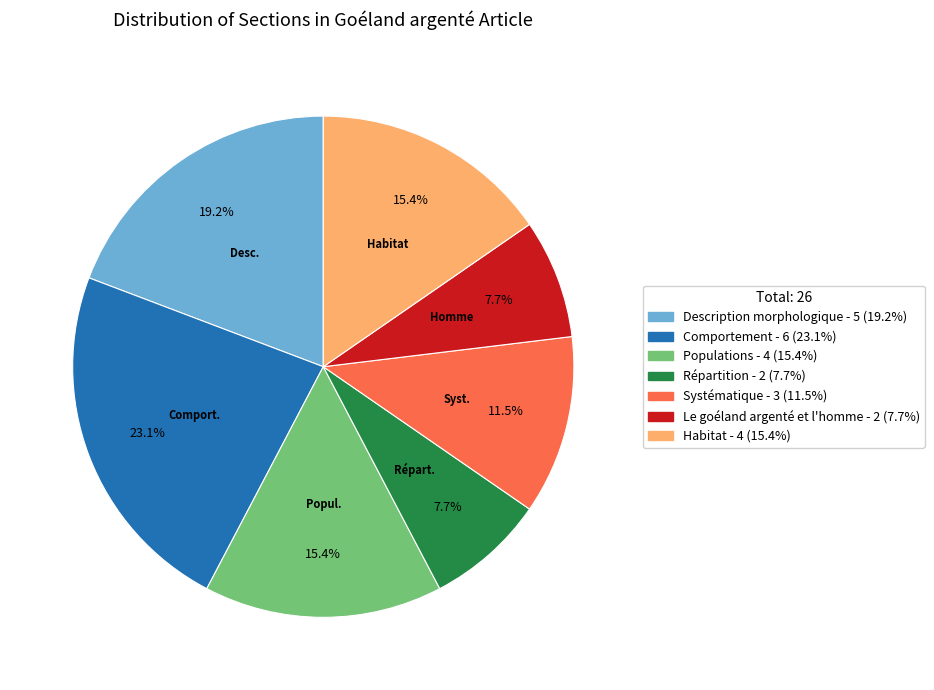

Does any single category account for the majority?

No